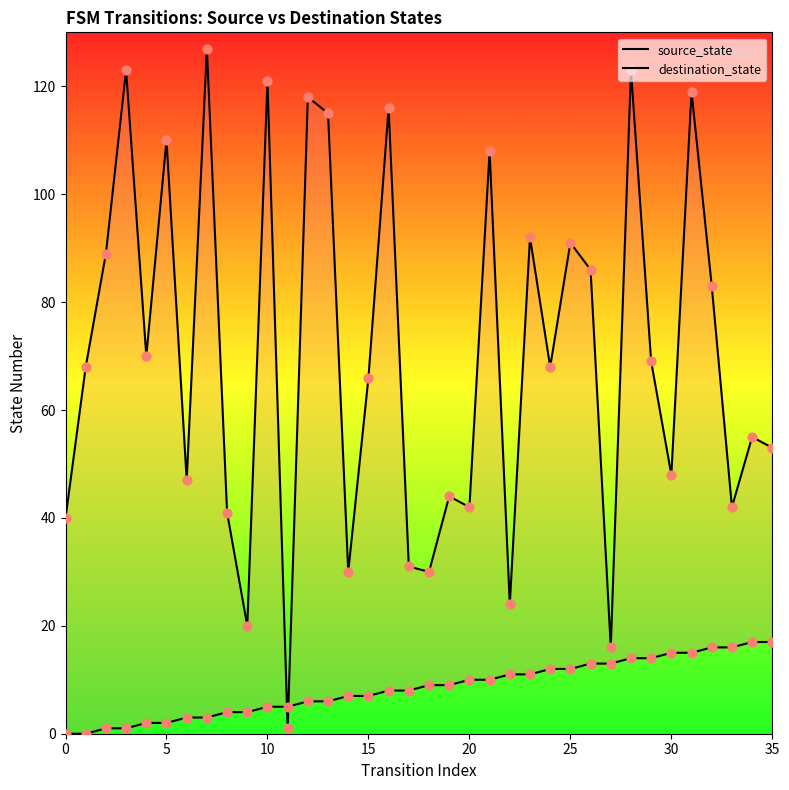

Which series has the widest spread of Y values?

destination_state